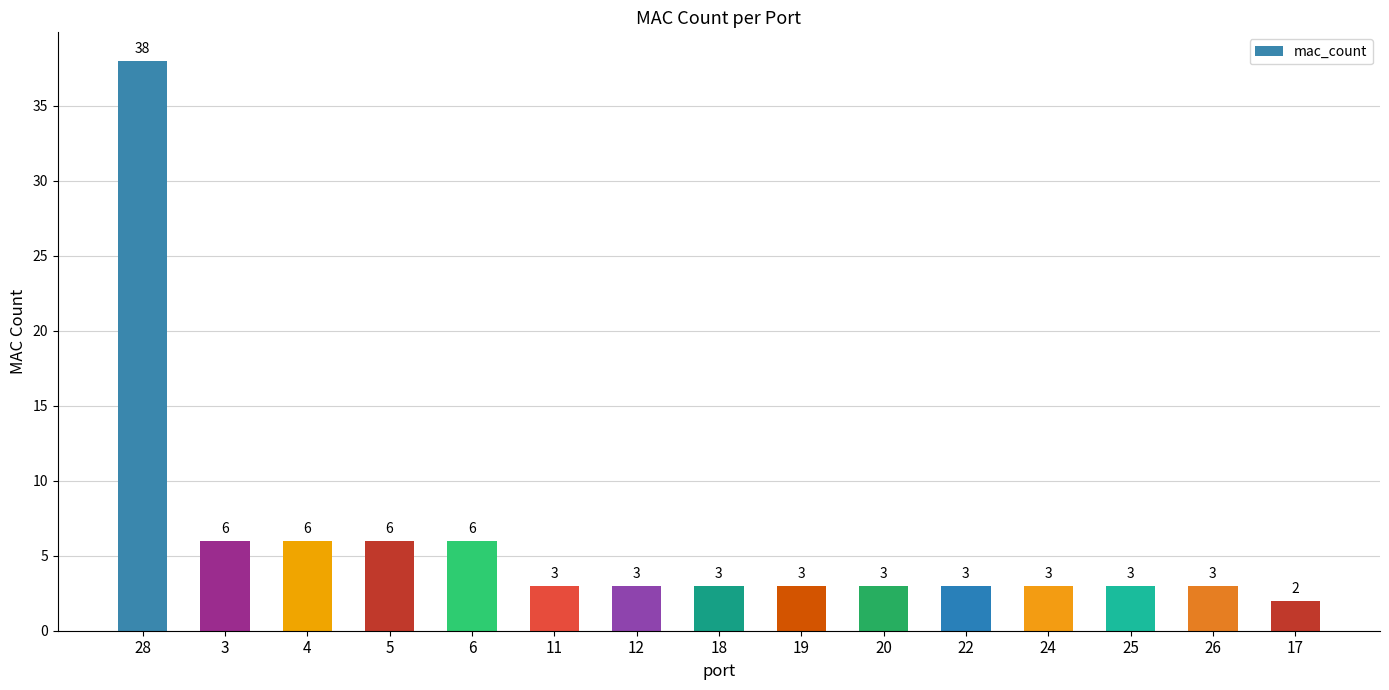

Which category has the highest value across all series?

28